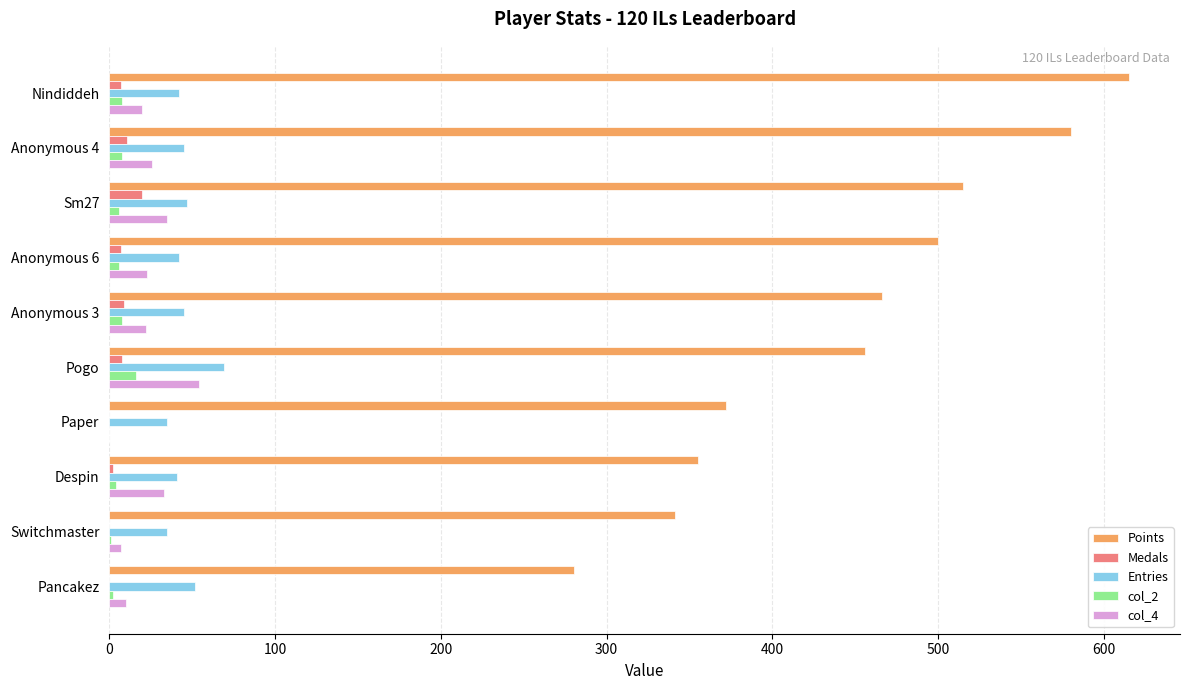

At which label is Points closest to 447?

Pogo